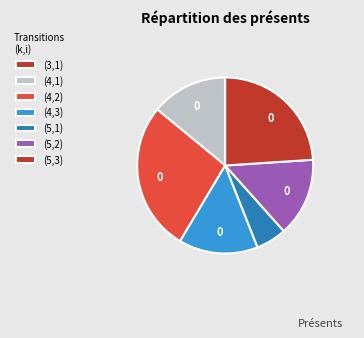

Does any single category account for the majority?

No